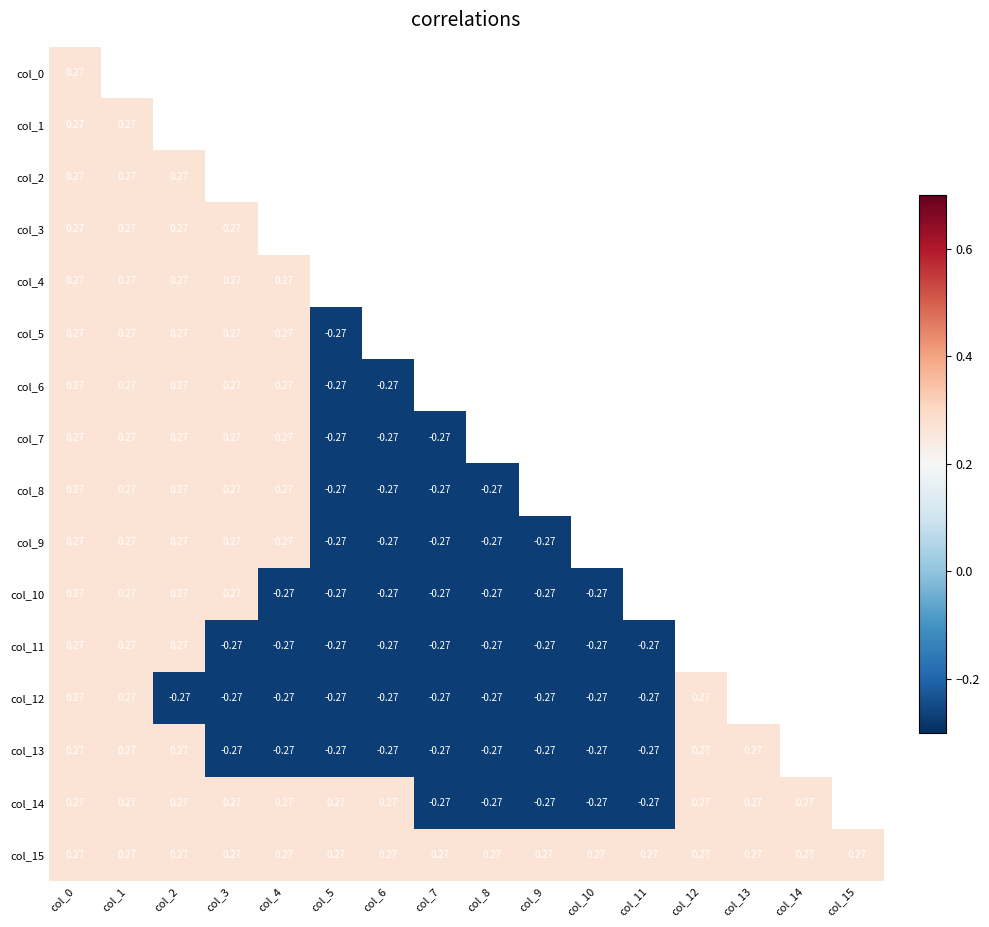

Between col_4 and col_7, which is larger?

col_4